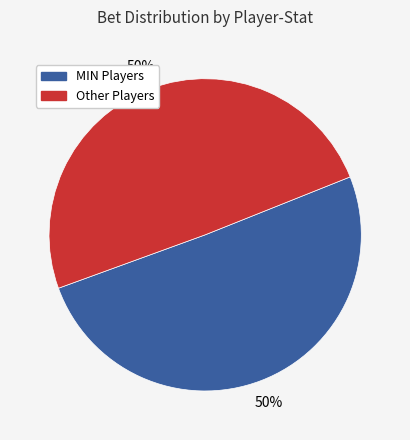

To the nearest percent, what is the average slice percentage?

50%